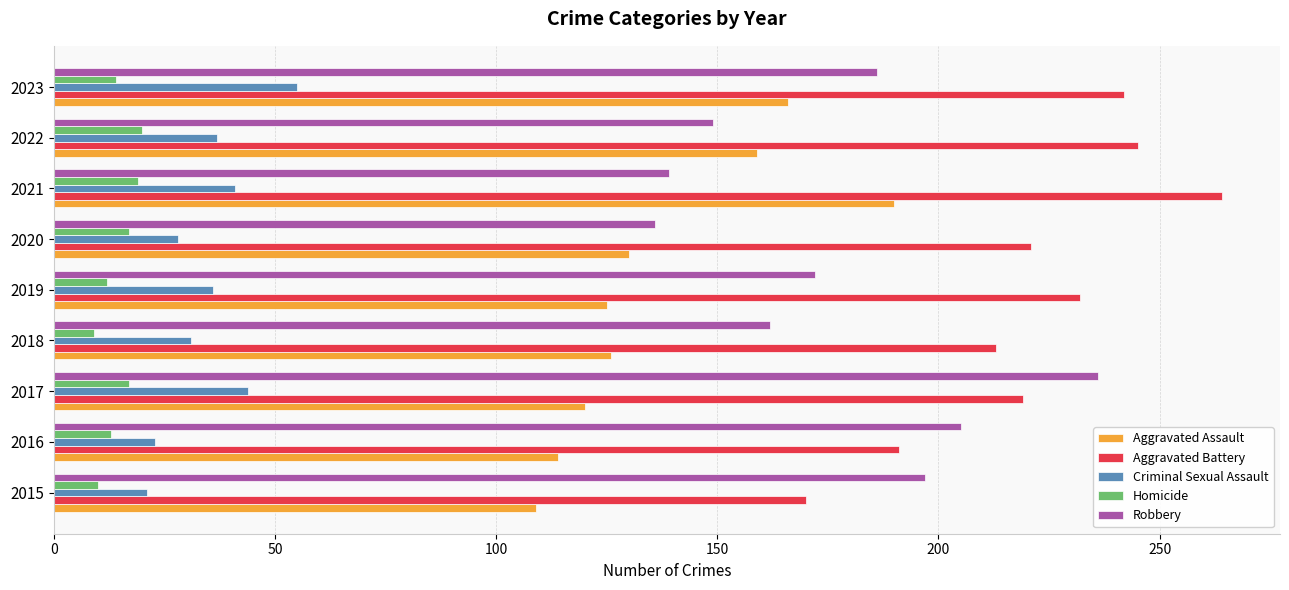

What is the total value across all series at 2020?

532